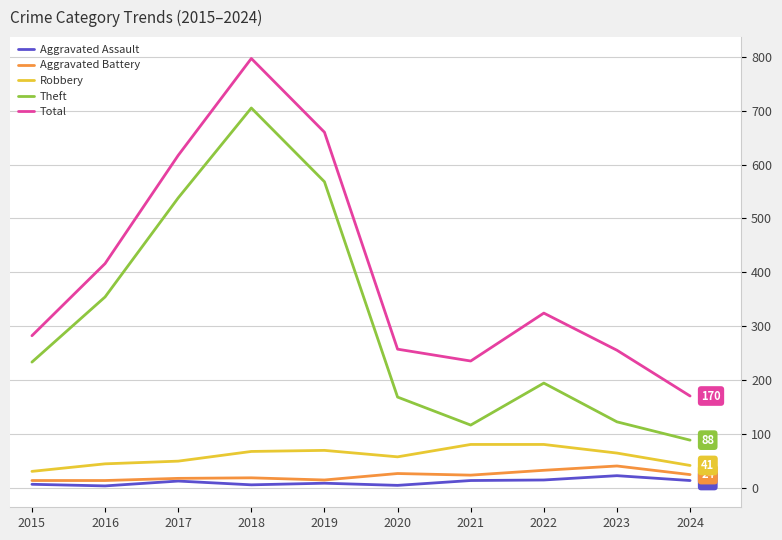

What is the difference between the maximum and minimum values in the Aggravated Assault series?

19